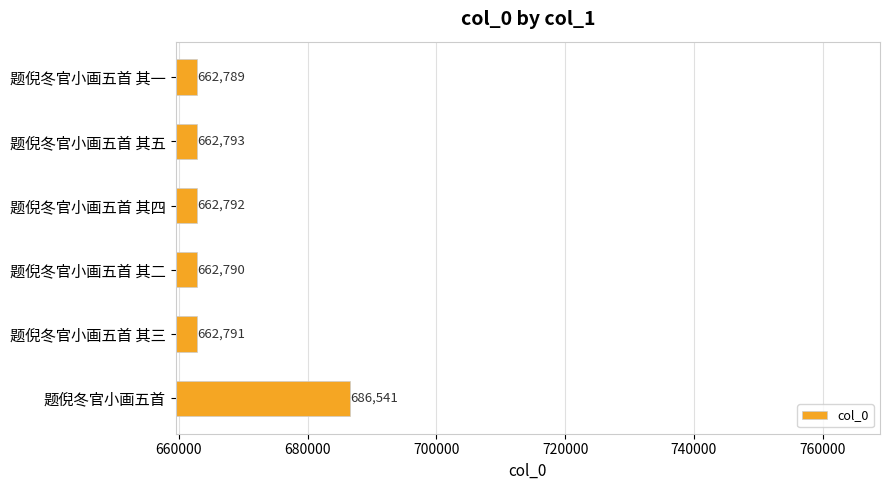

Rank the categories by value from highest to lowest.

题倪冬官小画五首, 题倪冬官小画五首 其五, 题倪冬官小画五首 其四, 题倪冬官小画五首 其三, 题倪冬官小画五首 其二, 题倪冬官小画五首 其一